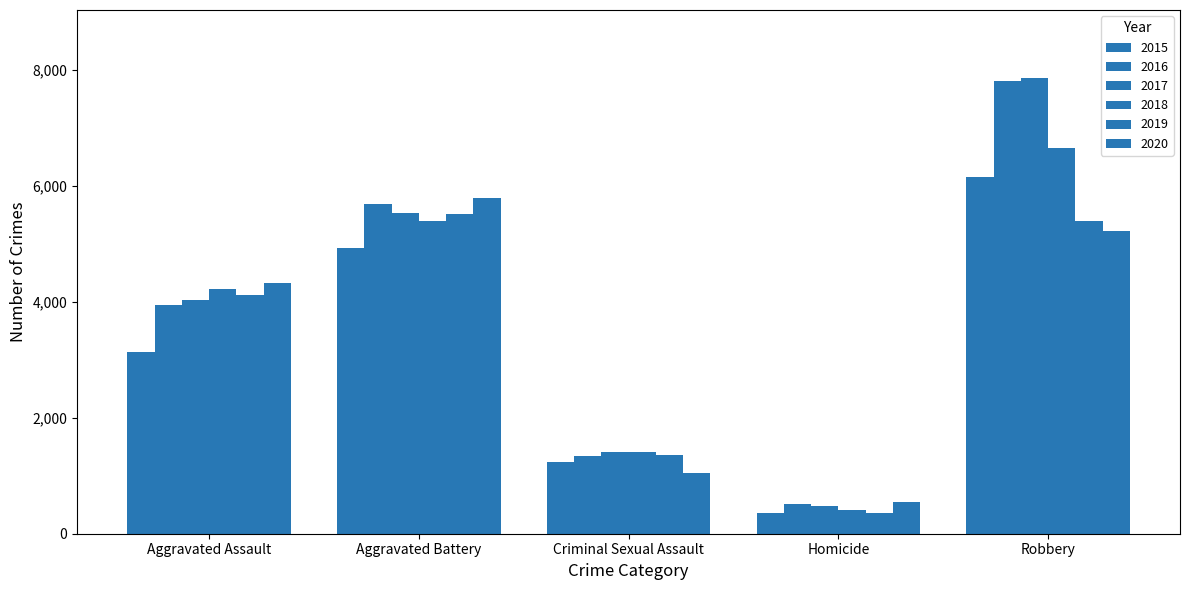

Reading left to right, what are all the values shown in this chart?

2015: 3132	4927	1234	350	6156
2016: 3942	5688	1338	519	7810
2017: 4036	5532	1407	485	7852
2018: 4211	5399	1407	403	6645
2019: 4116	5515	1352	353	5398
2020: 4323	5789	1054	544	5228